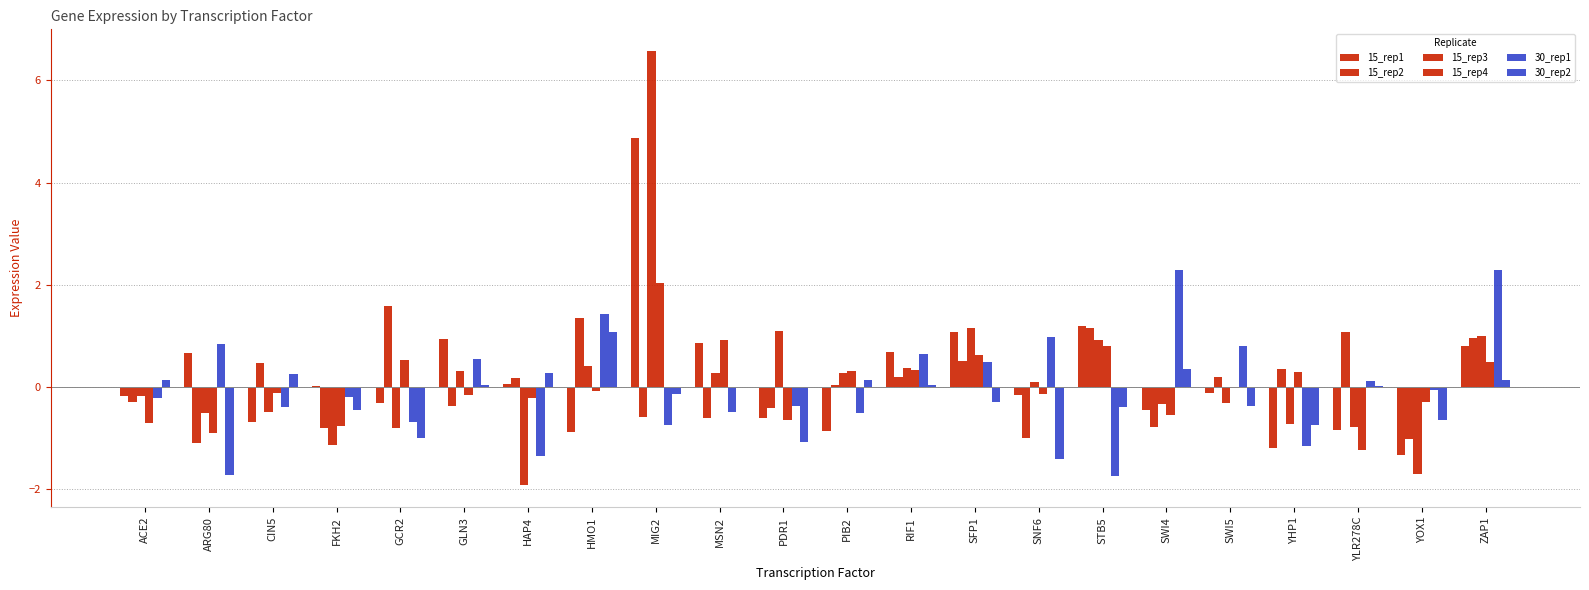

How many data points in 30_rep1 are above 0?

10